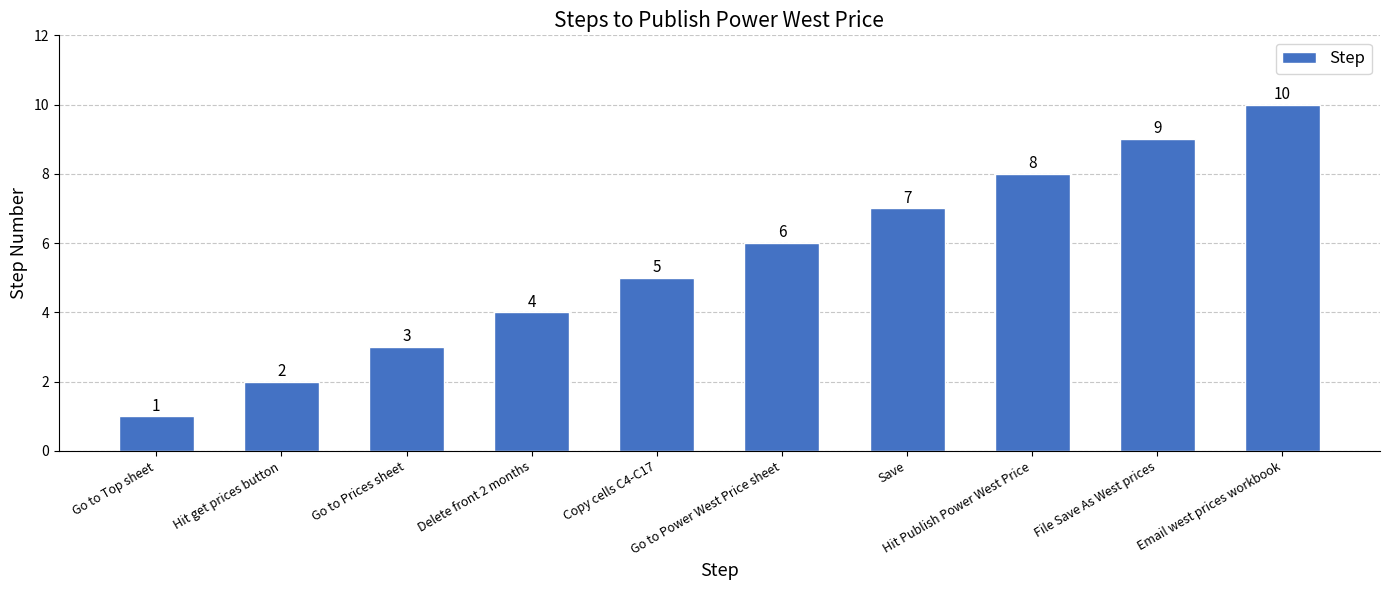

At which label is the value closest to 5?

Copy cells C4-C17